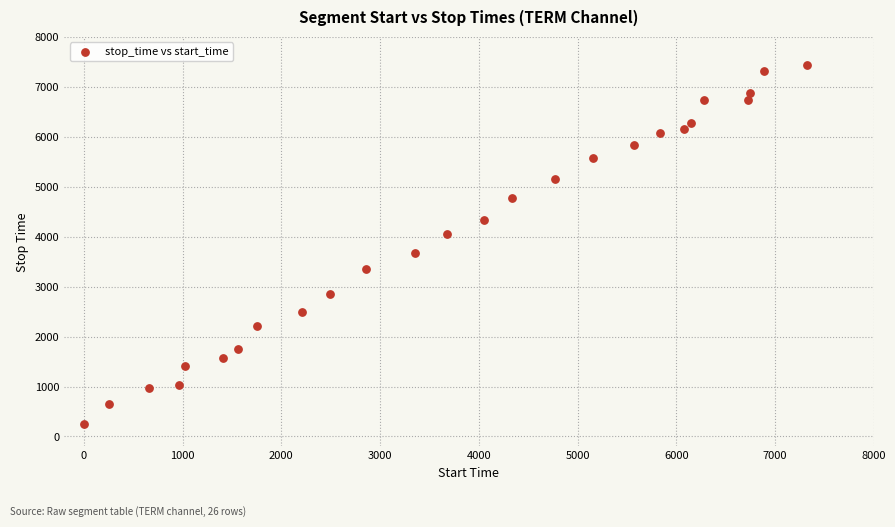

What is the range of X values (max minus min)?

7322